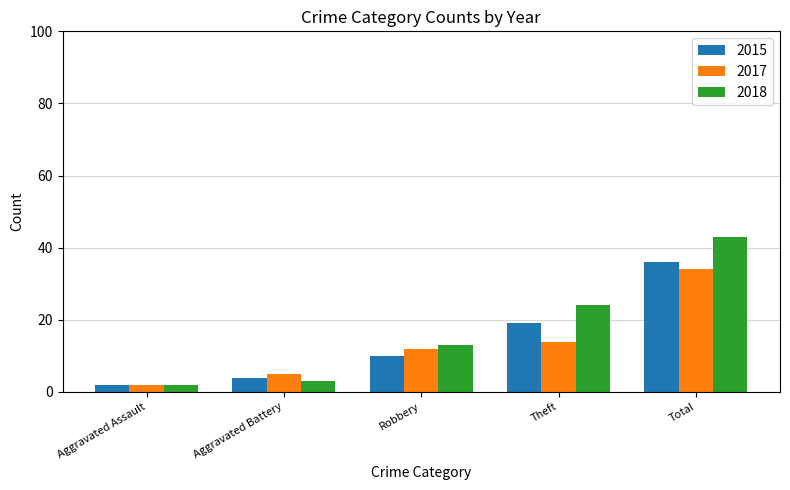

What is the greatest value displayed?

43